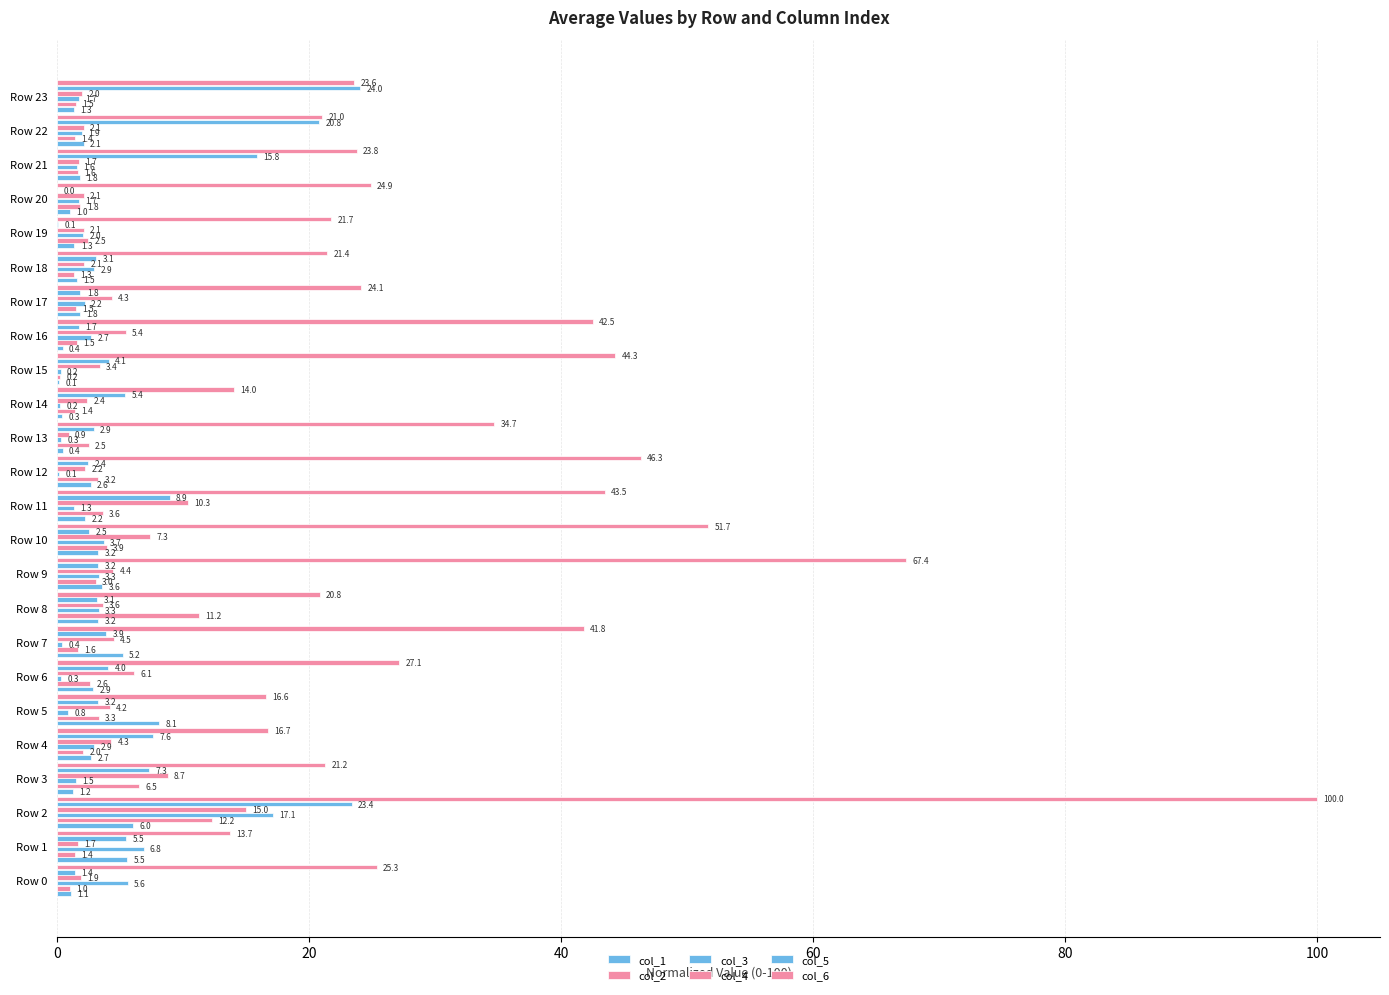

How many series are shown in this chart?

6